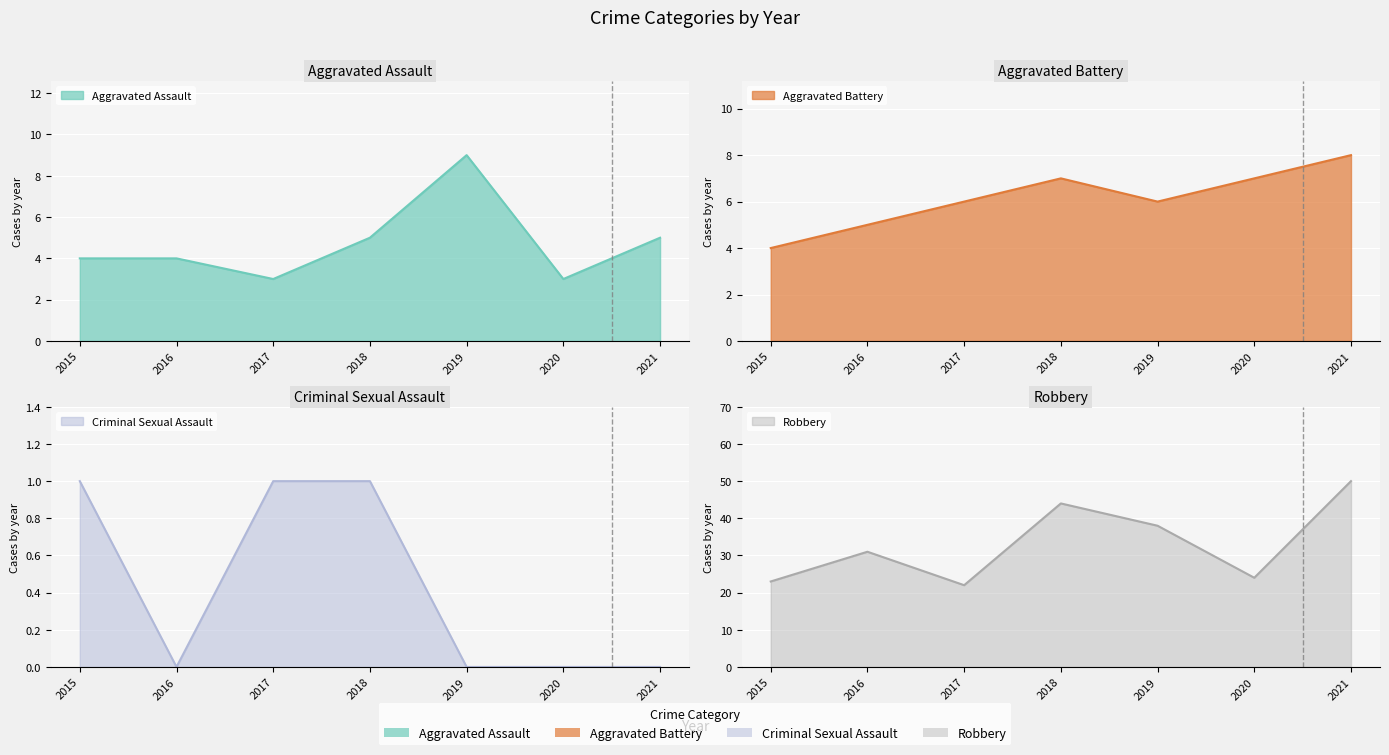

What is the maximum value for Aggravated Assault?

9